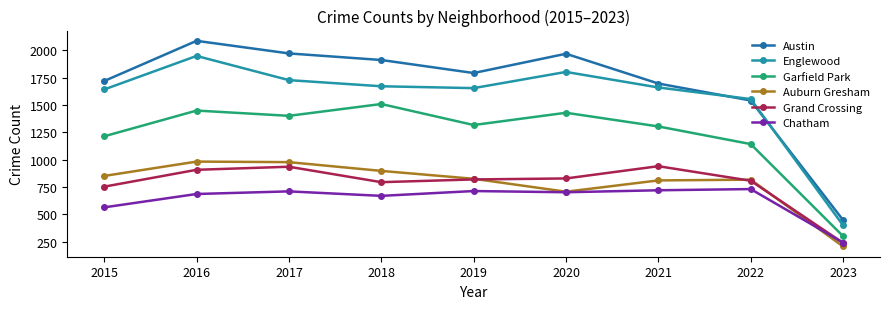

How many interior local peaks does the Chatham series have?

3